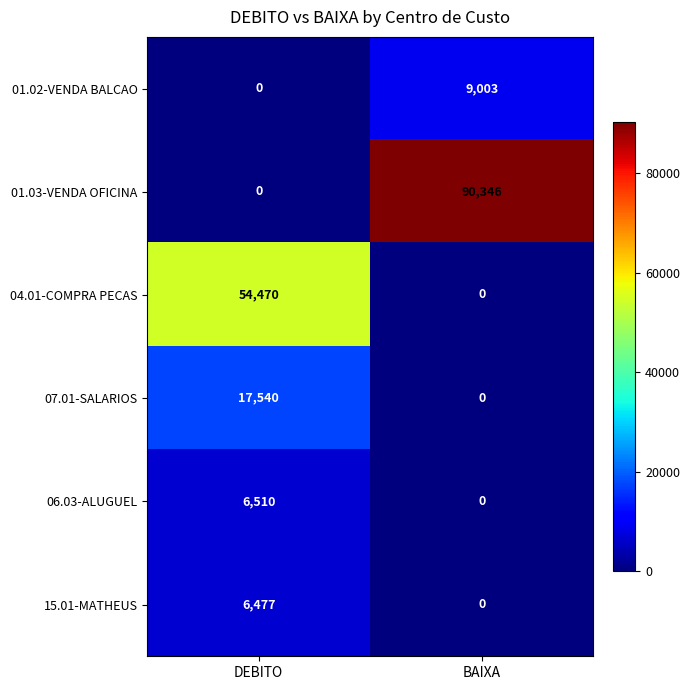

Is it true that 15.01-MATHEUS equals 8642 at DEBITO?

False